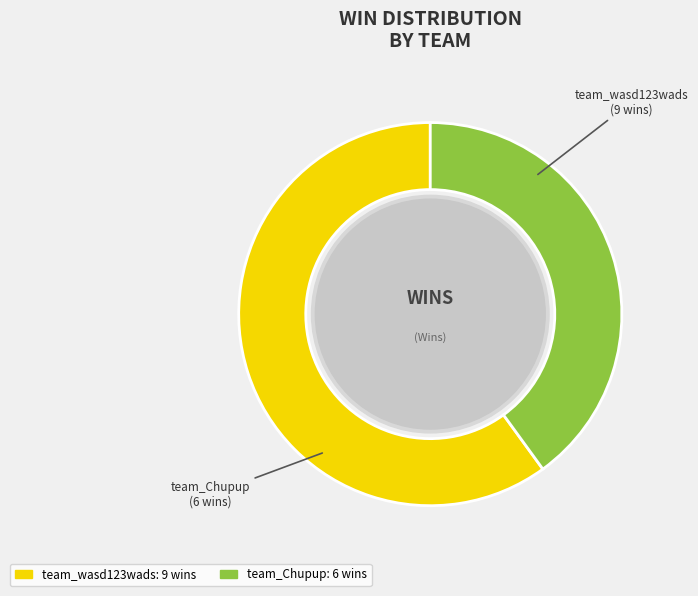

What is the ratio of the value at team_Chupup to the value at team_wasd123wads?

0.7